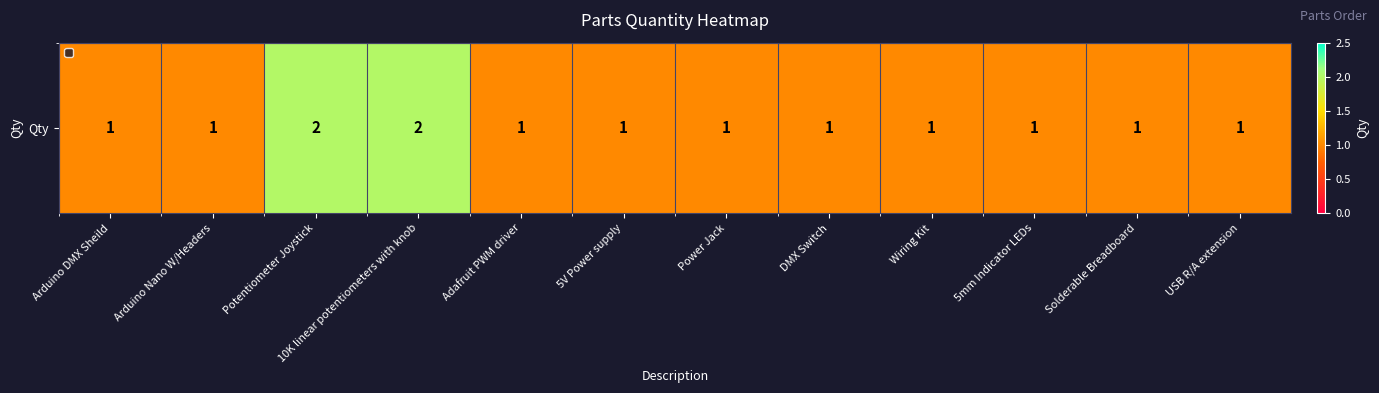

Rank the categories by value from lowest to highest.

Arduino DMX Sheild, Arduino Nano W/Headers, Adafruit PWM driver, 5V Power supply, Power Jack, DMX Switch, Wiring Kit, 5mm Indicator LEDs, Solderable Breadboard, USB R/A extension, Potentiometer Joystick, 10K linear potentiometers with knob